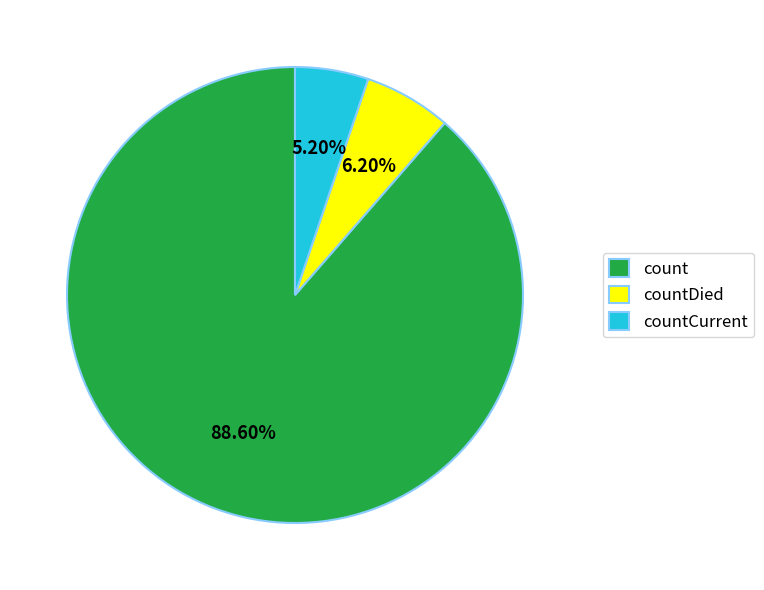

To the nearest percent, what is the difference between the count and countDied slice percentages?

82%